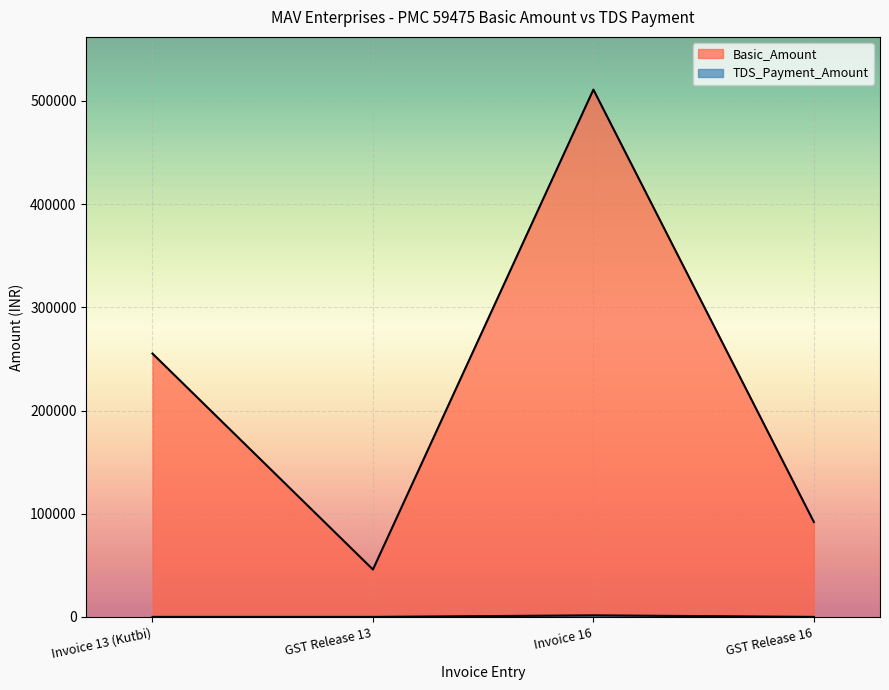

At how many categories does at least one series exceed 153111?

2